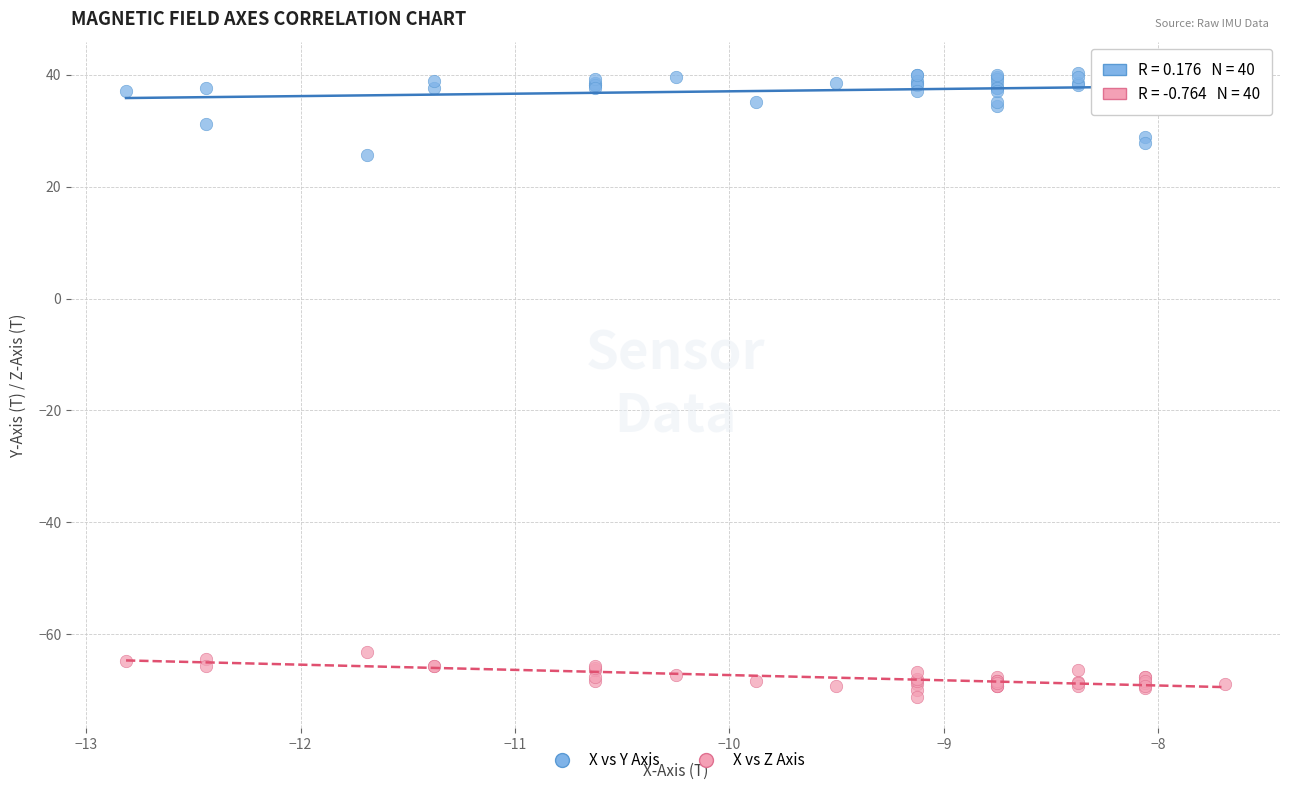

Which series contains the lowest Y value?

X vs Z Axis